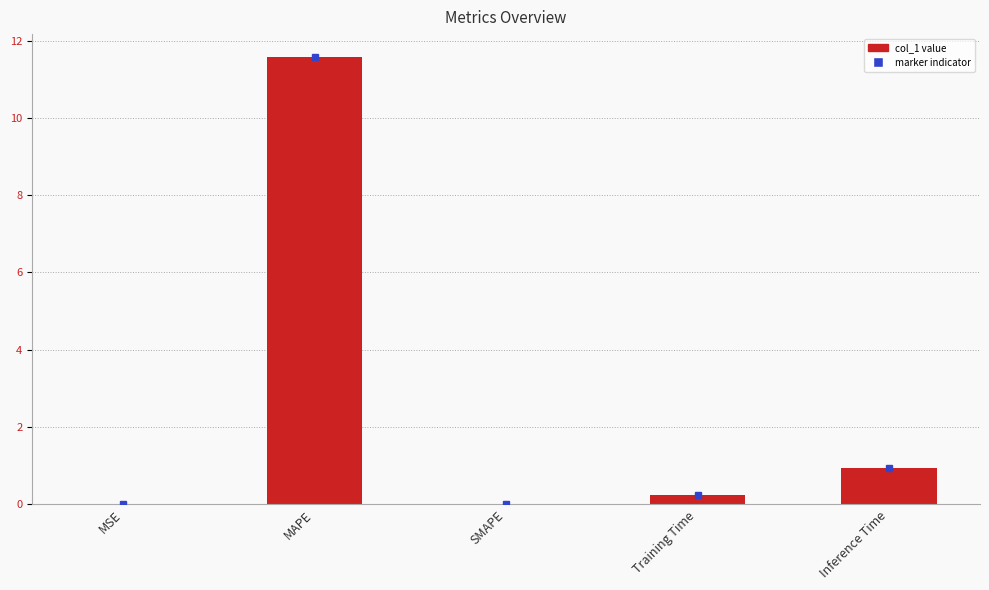

The value at SMAPE is 0.0. True or false?

True